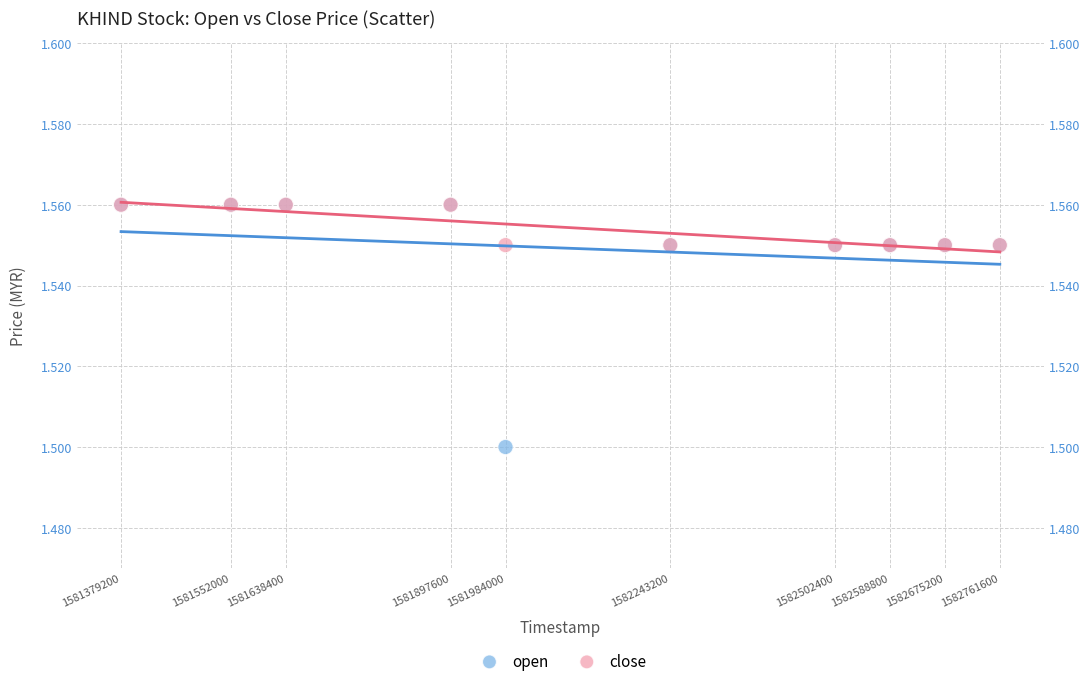

In the open series, what Y value is closest to 1?

1.5